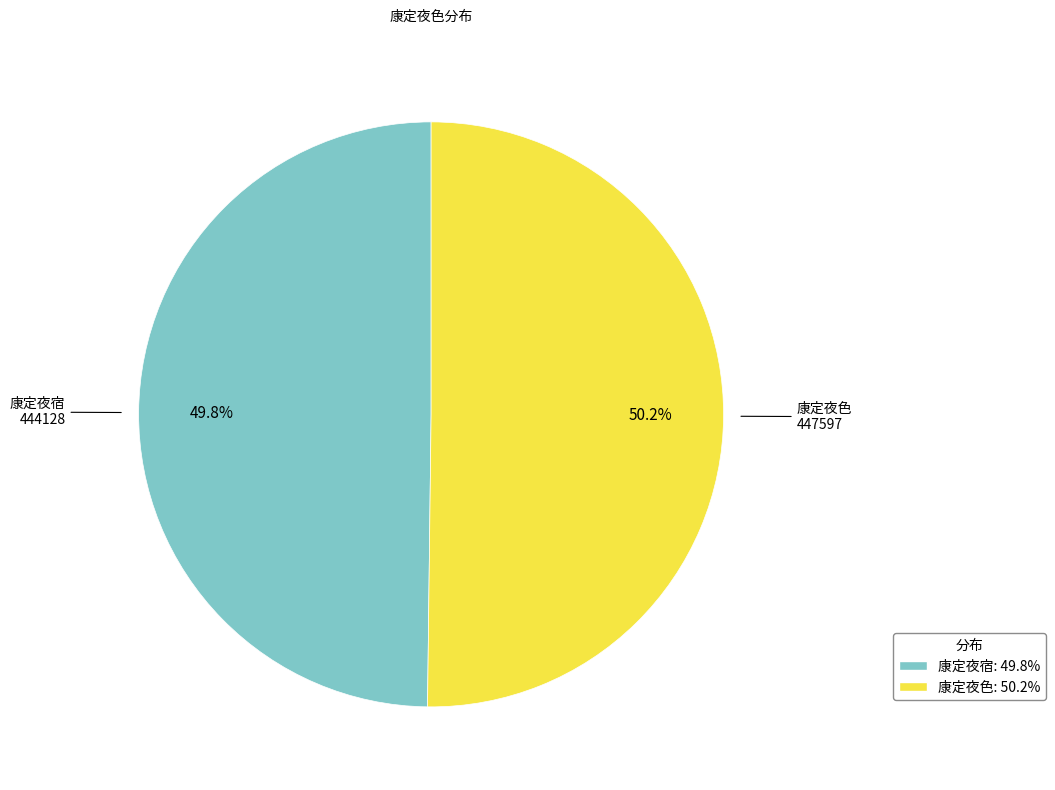

Is there any slice that represents more than half of the pie?

Yes